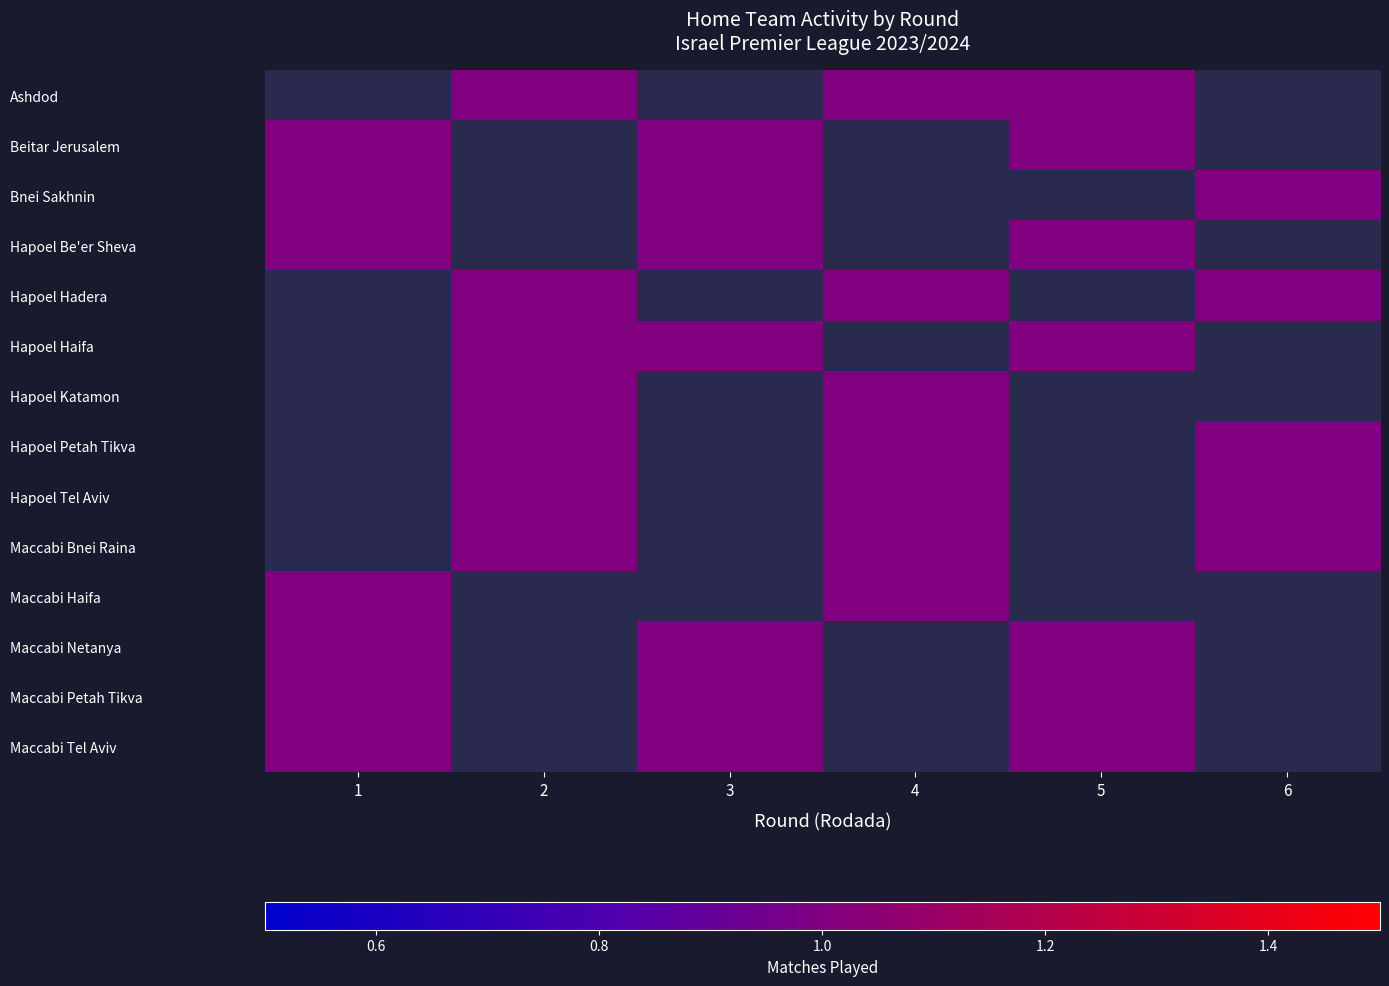

Which category has the highest value across all series?

2